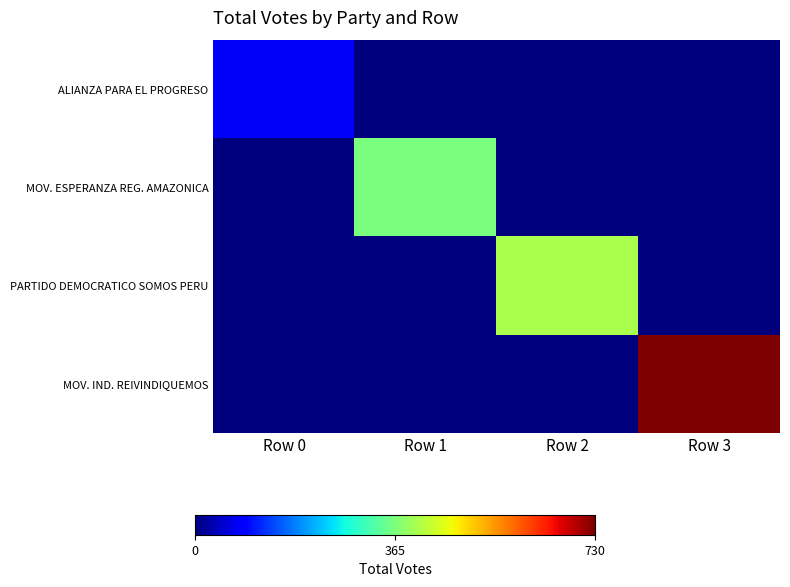

How many series are shown in this chart?

4